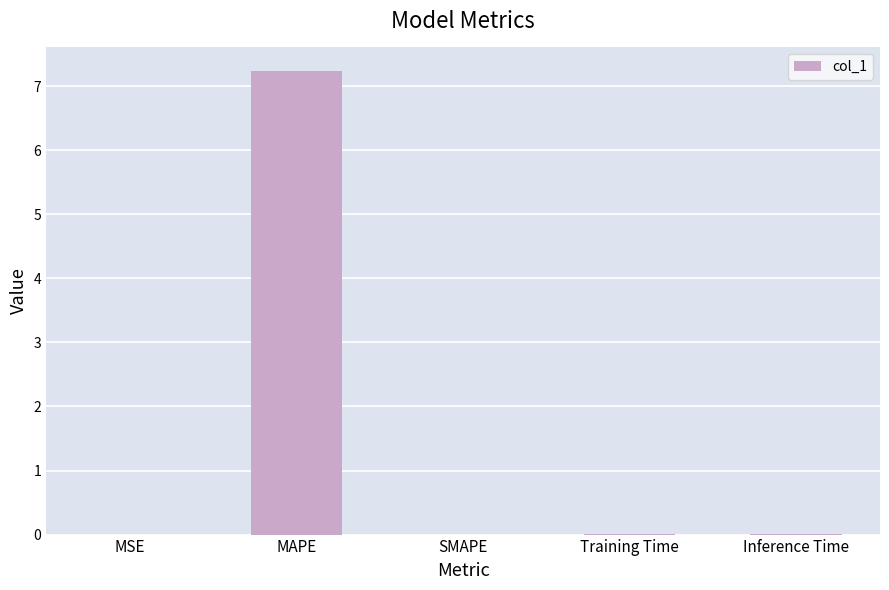

The chart shows a value of 12.2 at MAPE. True or false?

False